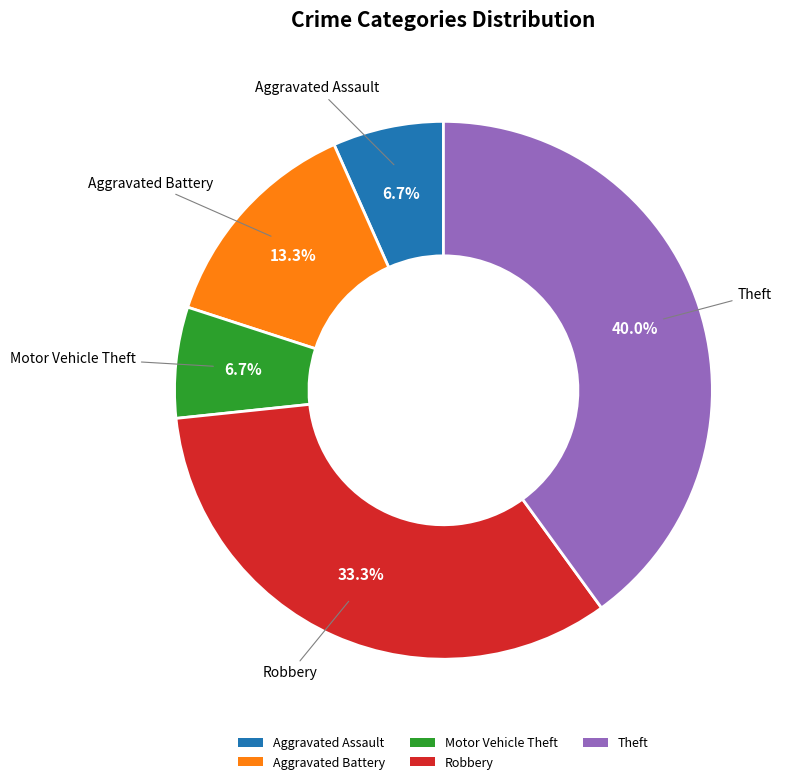

Is it true that Theft is 40% of the pie?

True